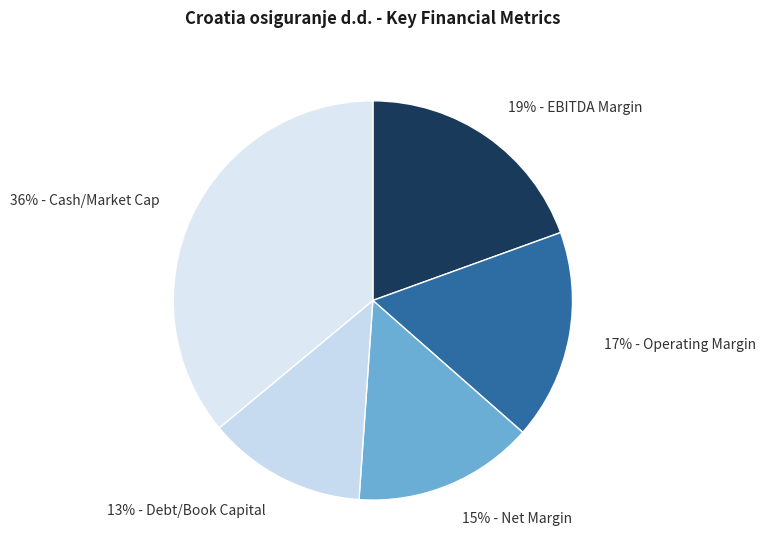

Is it true that 36% - Cash/Market Cap is 36% of the pie?

True